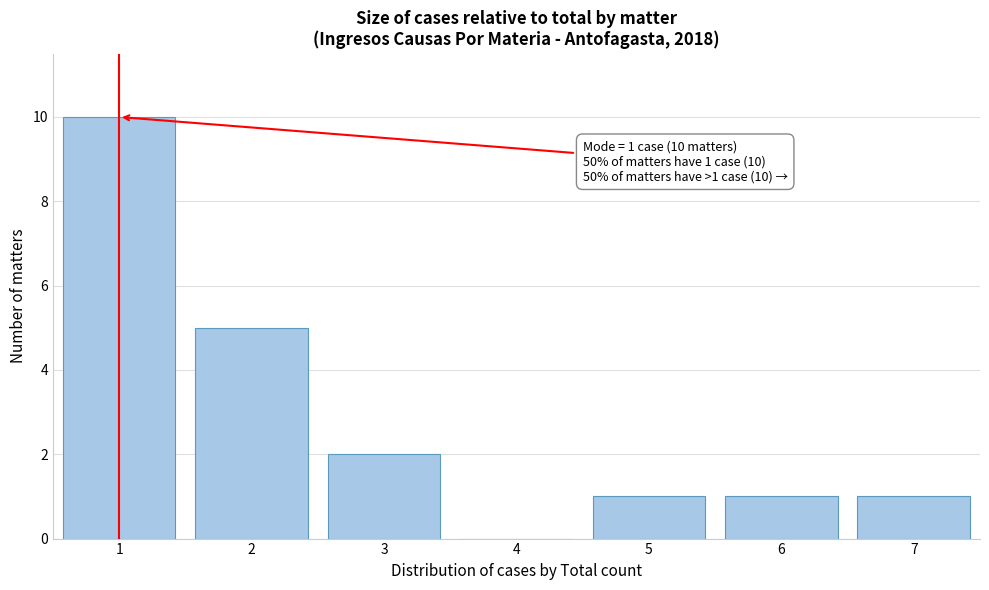

Reading right to left, list all the values displayed in this chart.

7=1	6=1	5=1	4=0	3=2	2=5	1=10